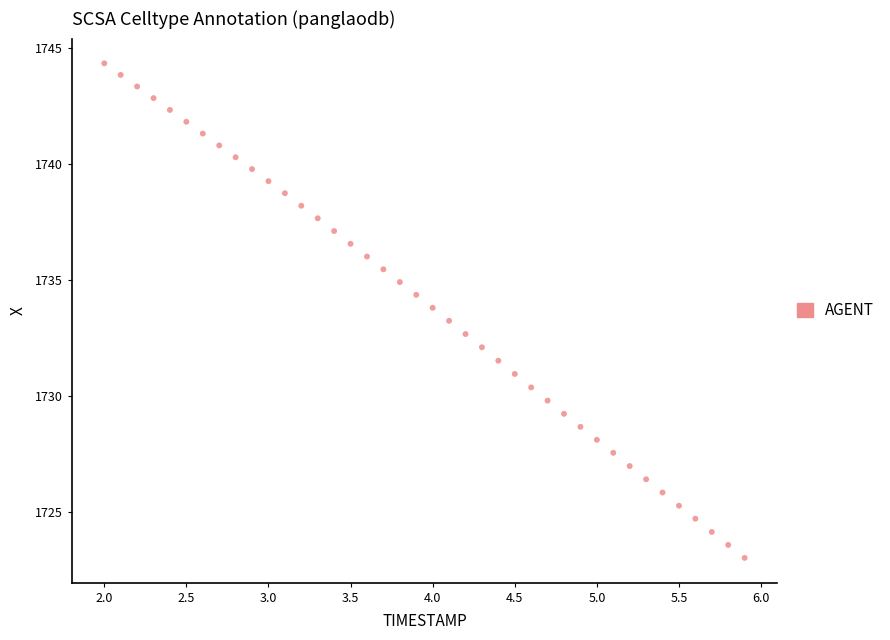

What is the range of X values (max minus min)?

3.9